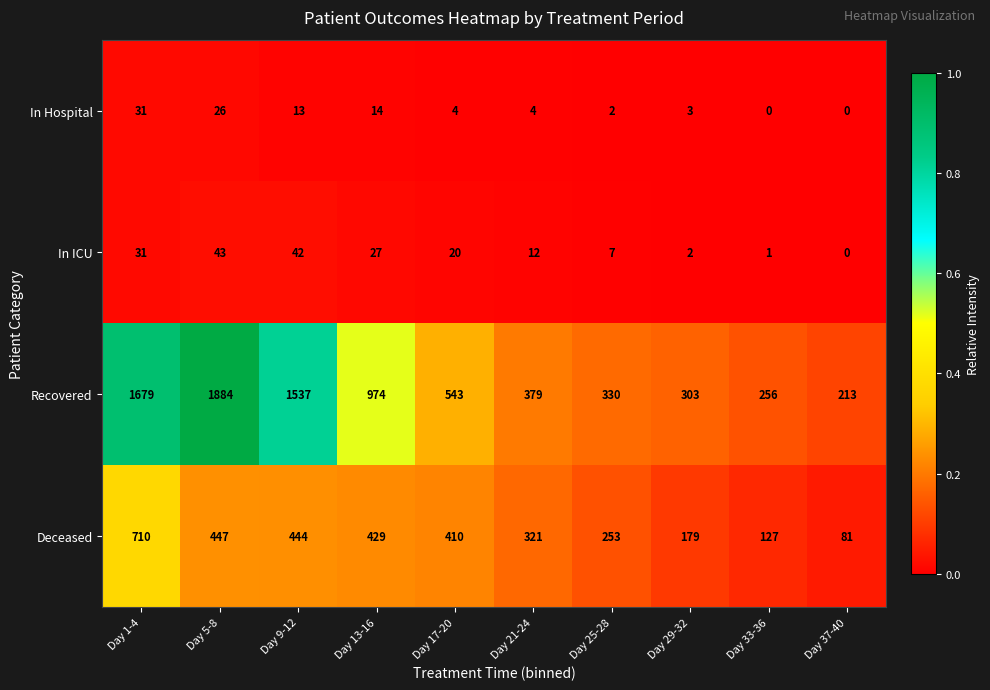

Where does the Recovered series first go above 543?

Day 1-4